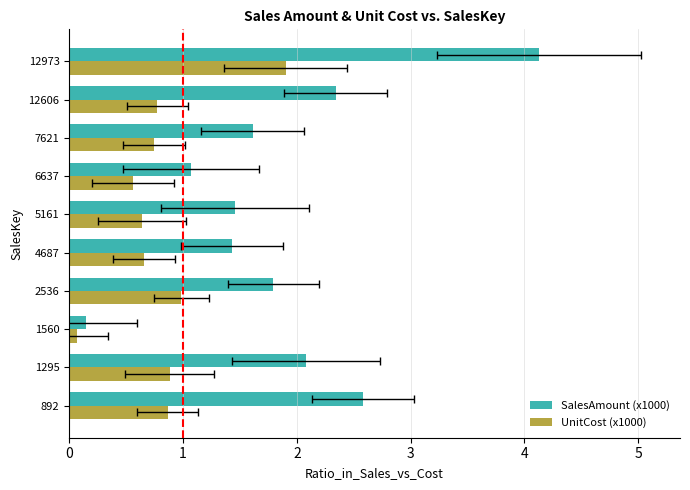

Which series changed the most between 6637 and 12973?

SalesAmount (x1000)